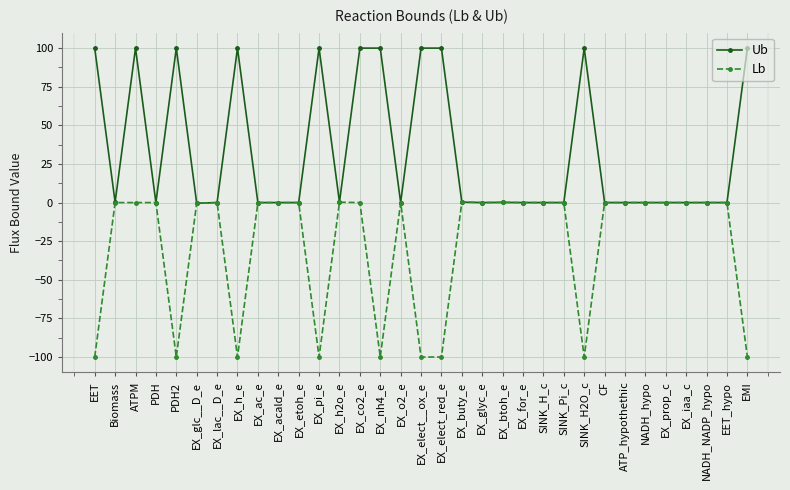

Rank the series by their maximum value, from highest to lowest.

Ub, Lb